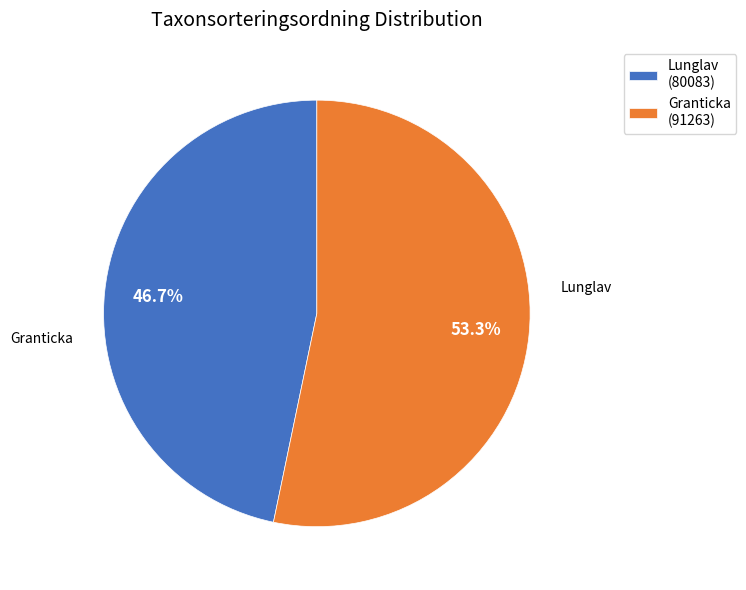

Which has a higher value, Granticka (91263) or Lunglav (80083)?

Granticka (91263)